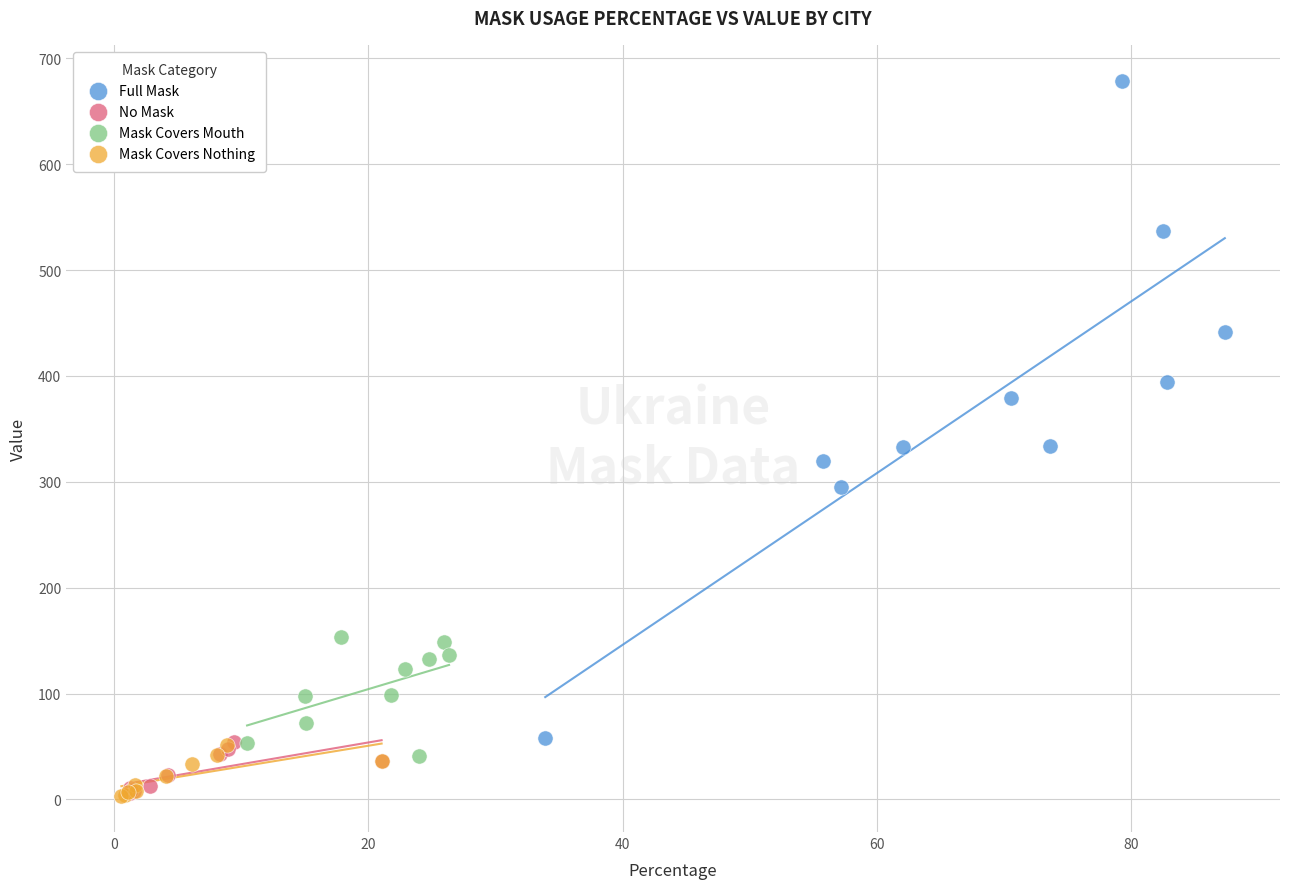

Which series contains the highest Y value?

Full Mask